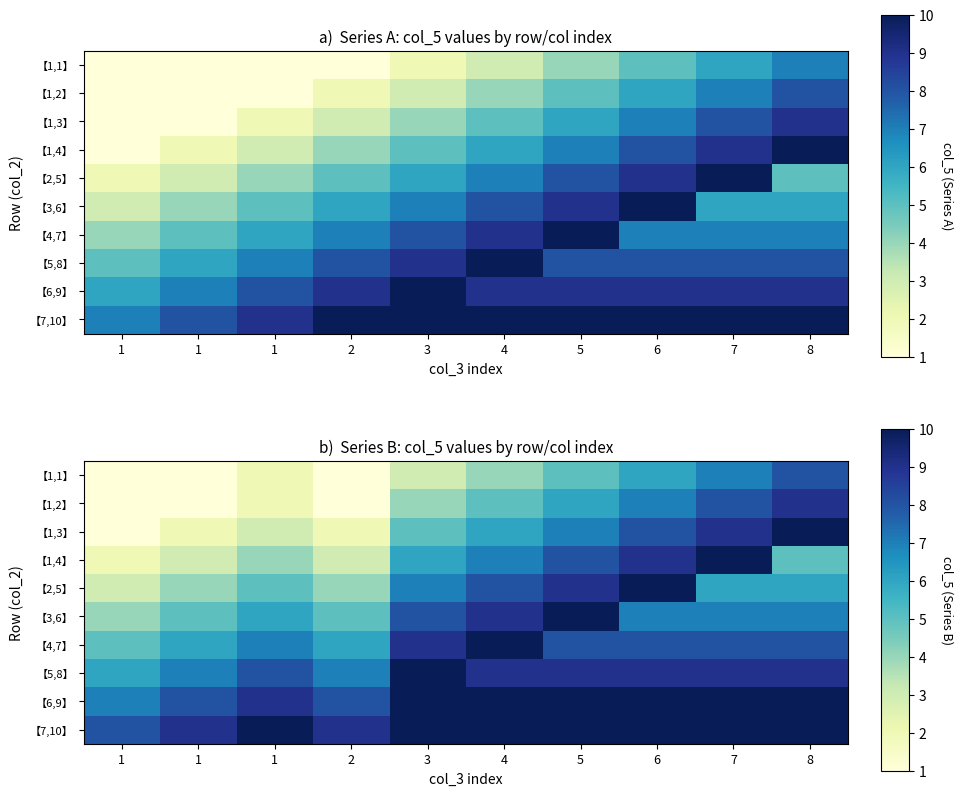

How many data points in 【1,4】 are less than 6?

5